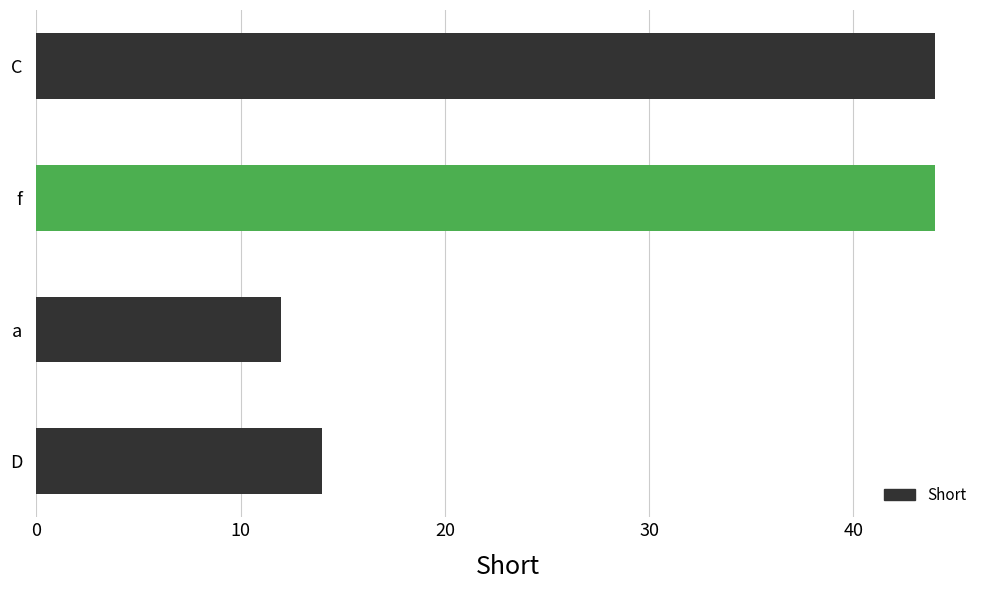

What is the change in value from a to f?

+32